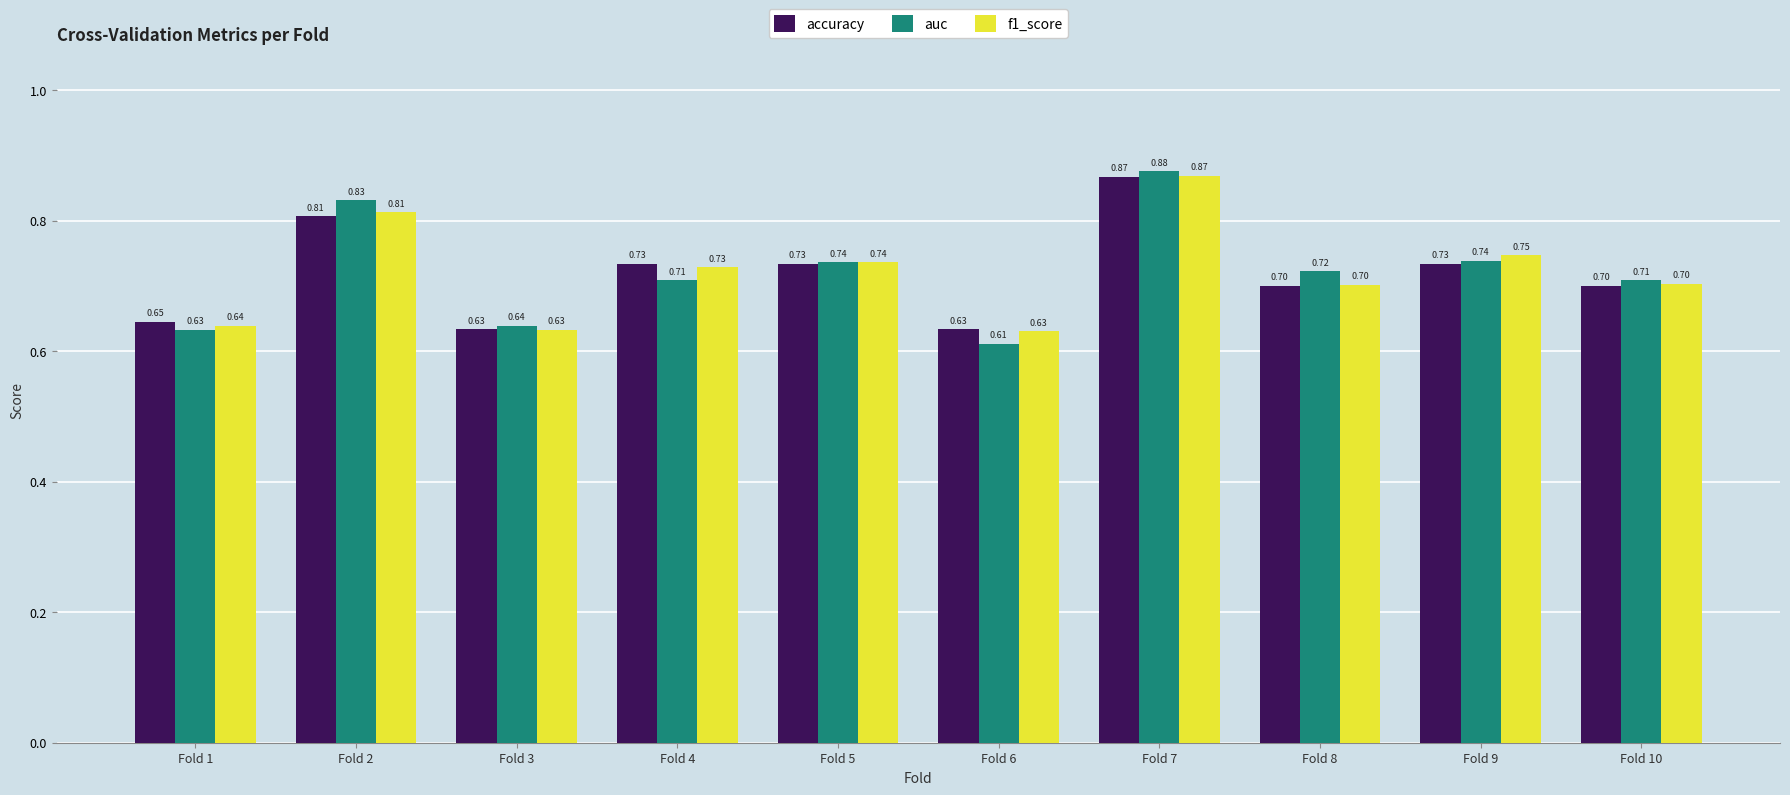

What is the difference between the accuracy values at Fold 1 and Fold 8?

0.1